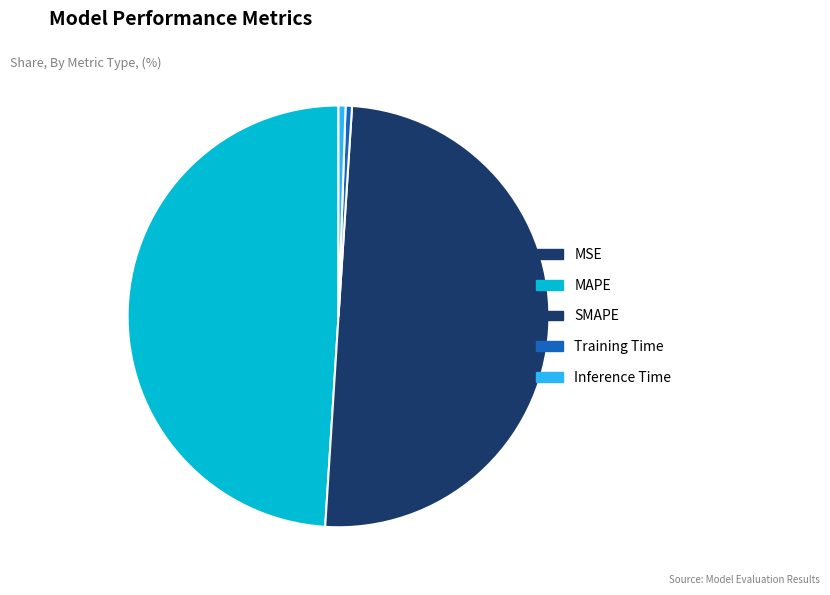

Which slice is the largest?

SMAPE